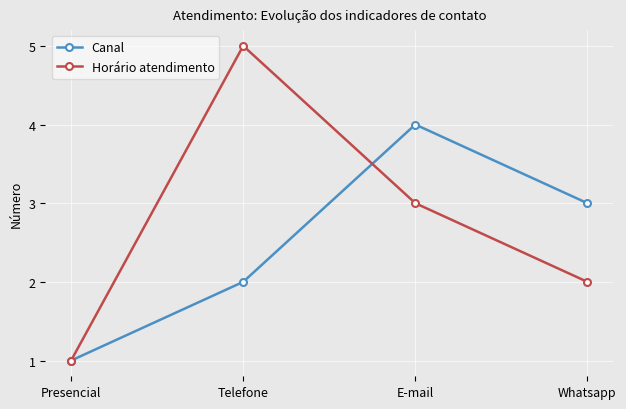

Reading right to left, list all the values displayed in this chart.

Canal: Whatsapp=3	E-mail=4	Telefone=2	Presencial=1
Horário atendimento: Whatsapp=2	E-mail=3	Telefone=5	Presencial=1